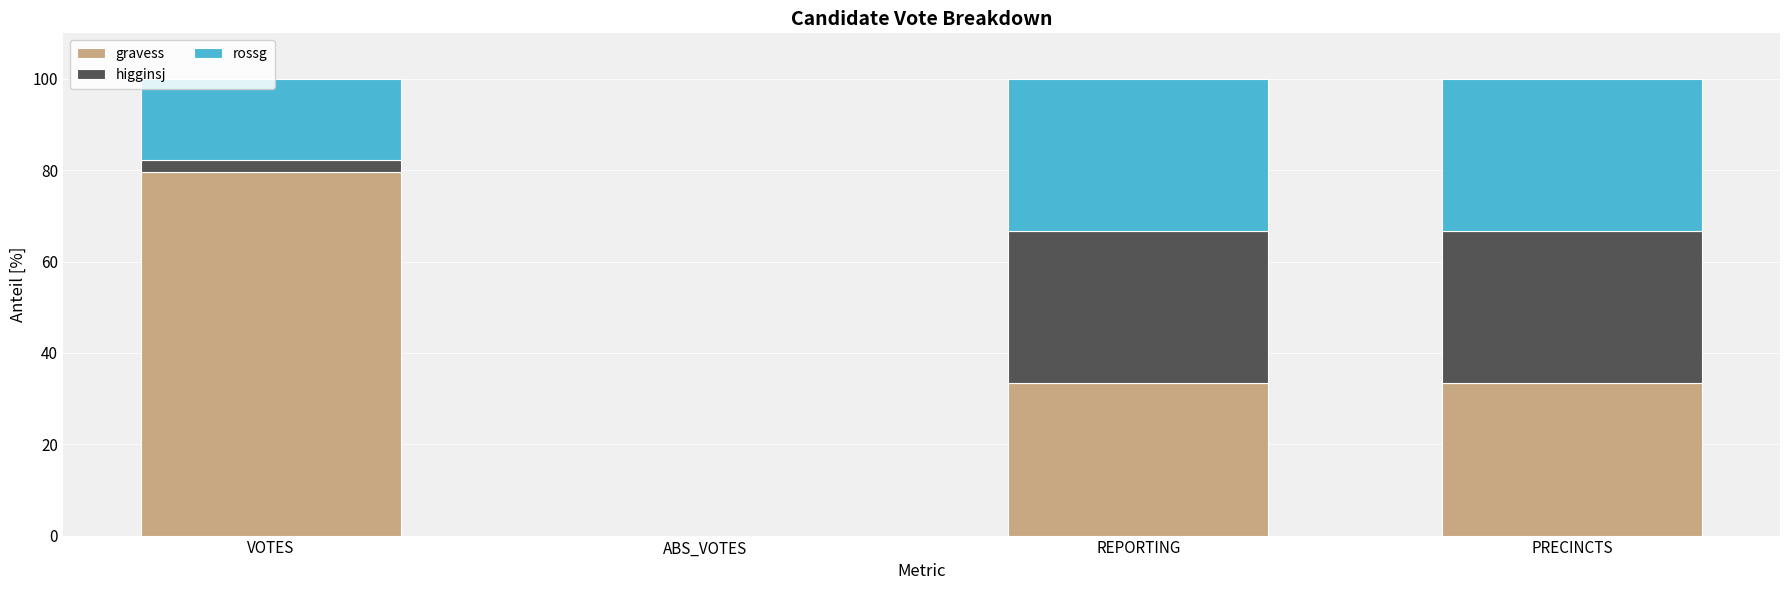

How many series are shown in this chart?

3